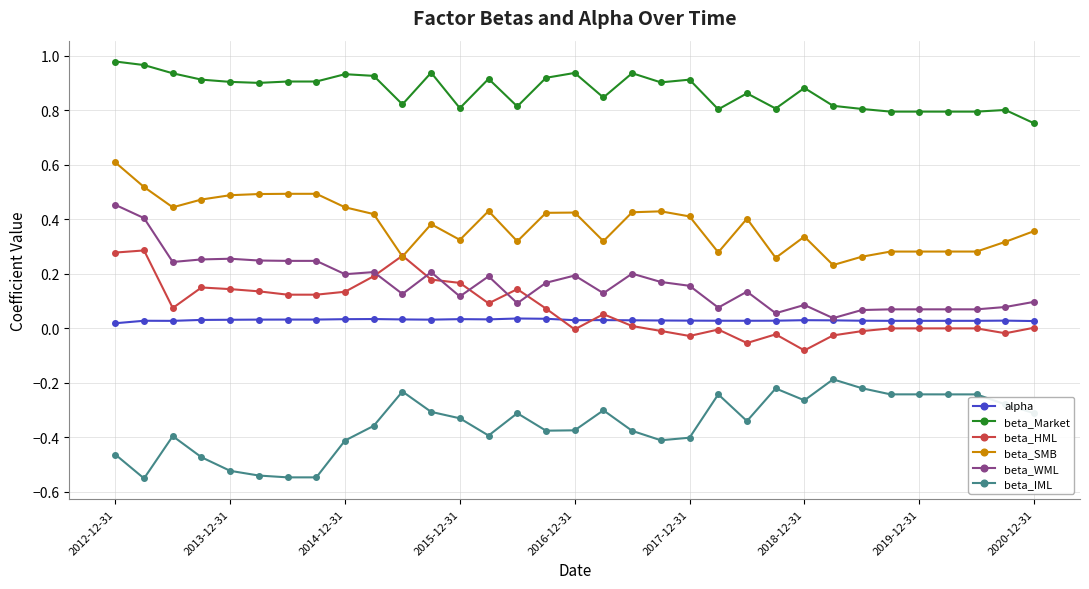

Which series has the largest total across all categories?

beta_Market